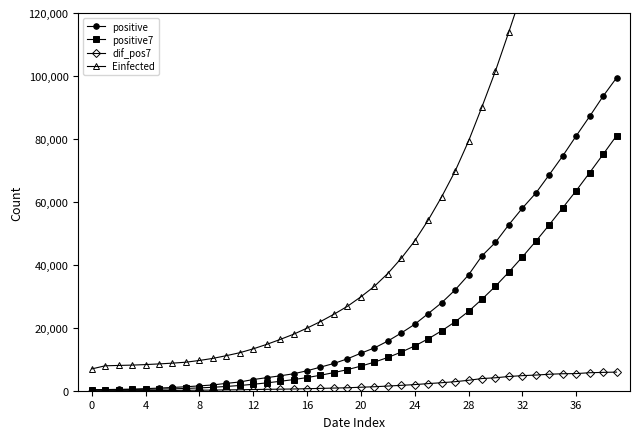

At which label does Einfected first exceed 29825?

20